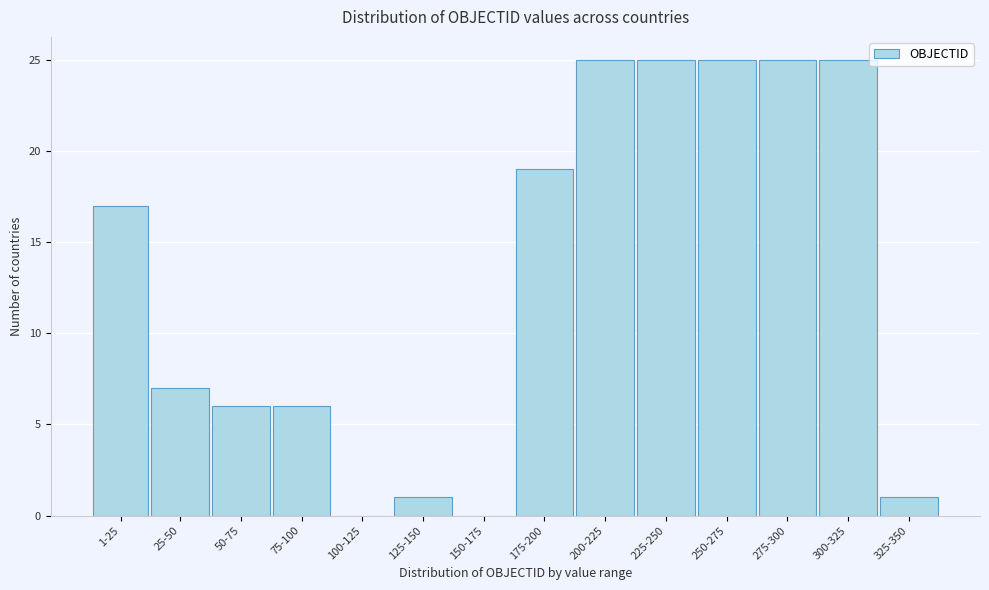

Reading right to left, list all the values displayed in this chart.

325-350=1	300-325=25	275-300=25	250-275=25	225-250=25	200-225=25	175-200=19	150-175=0	125-150=1	100-125=0	75-100=6	50-75=6	25-50=7	1-25=17